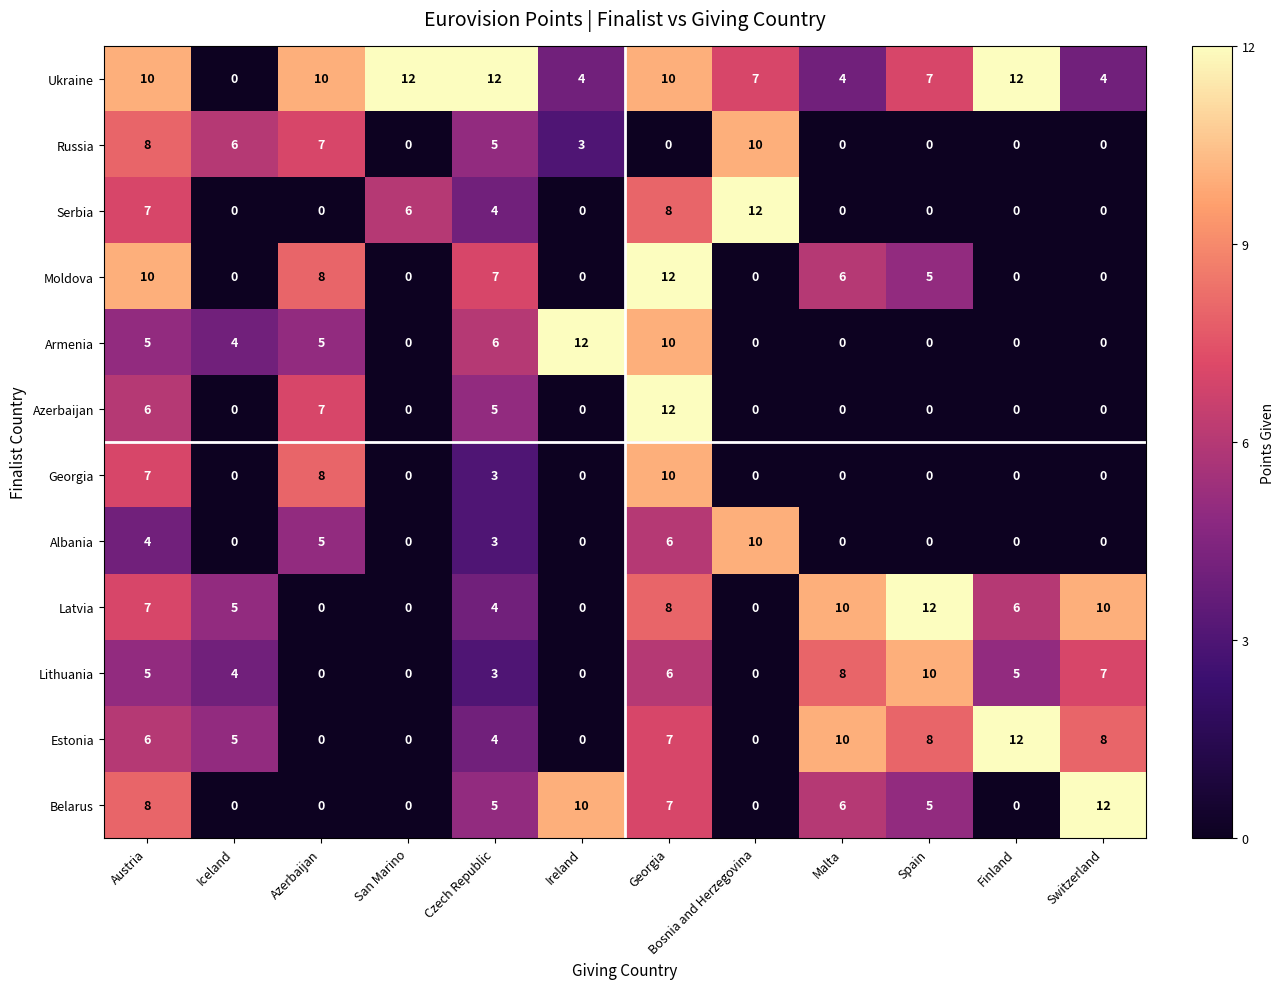

What is the difference between the highest and lowest values at Austria?

6